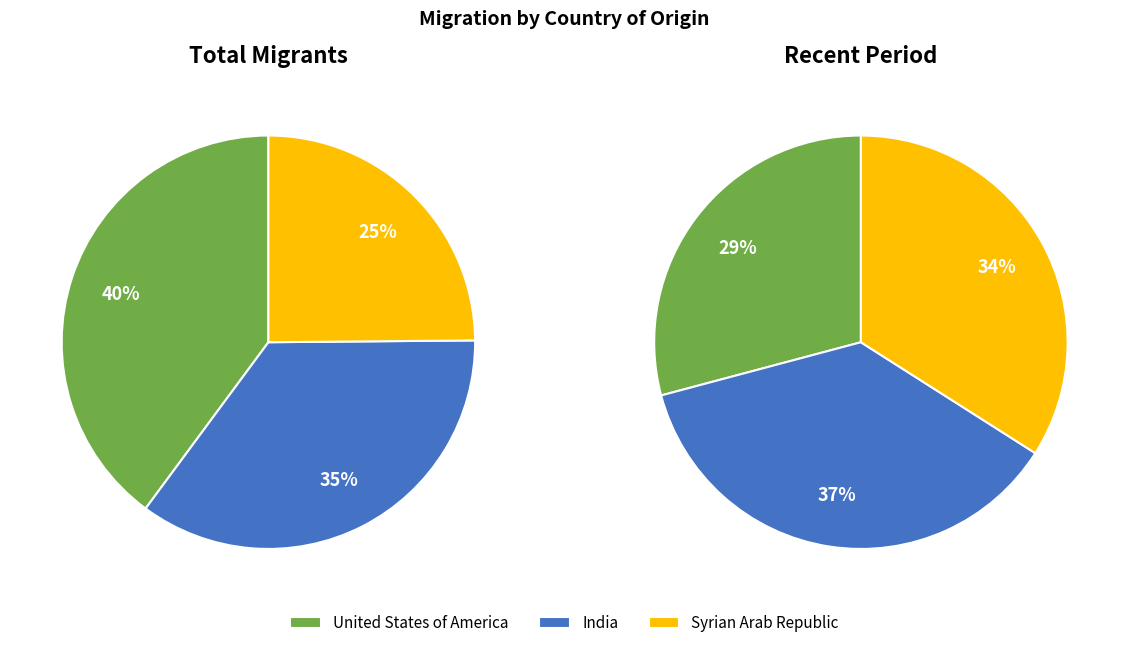

To the nearest percent, what is the combined percentage of India and Syrian Arab Republic?

60%